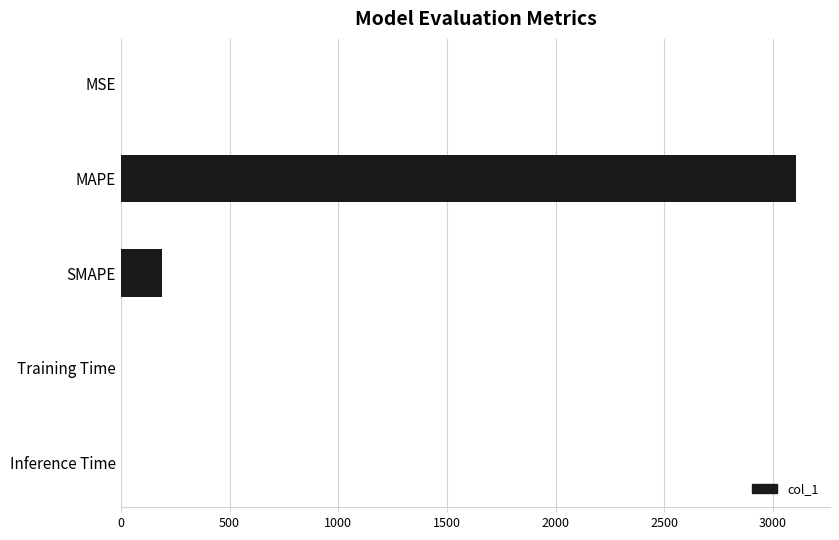

Are the bars grouped side by side (vs. stacked)?

No